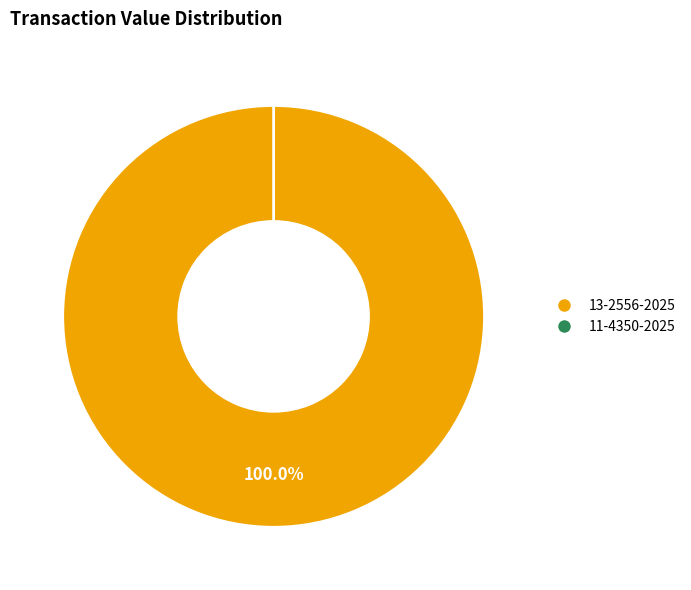

How many segments does this pie chart have?

2